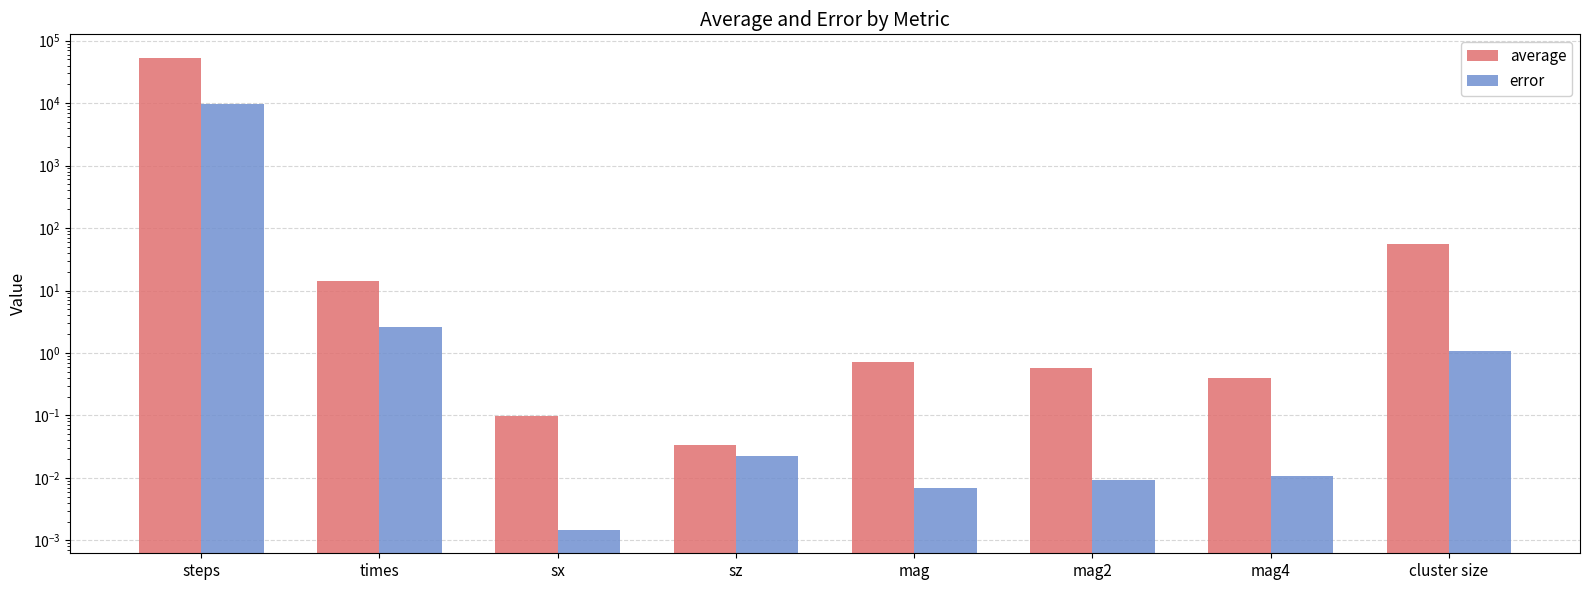

Is it true that average equals 55.6 at cluster size?

True